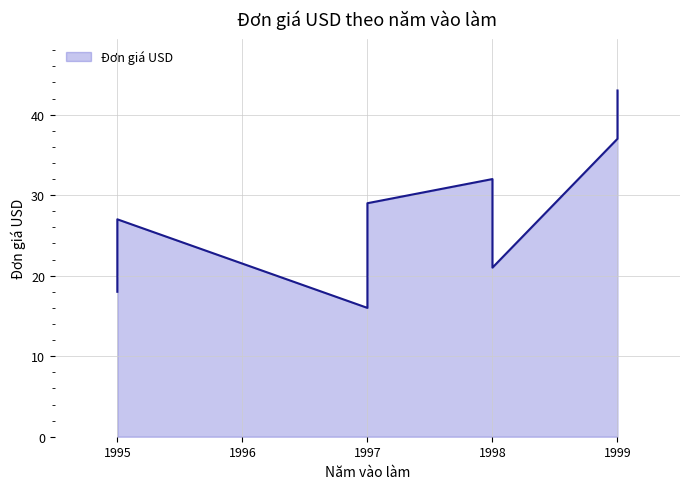

Which category has the lowest value across all series?

1997